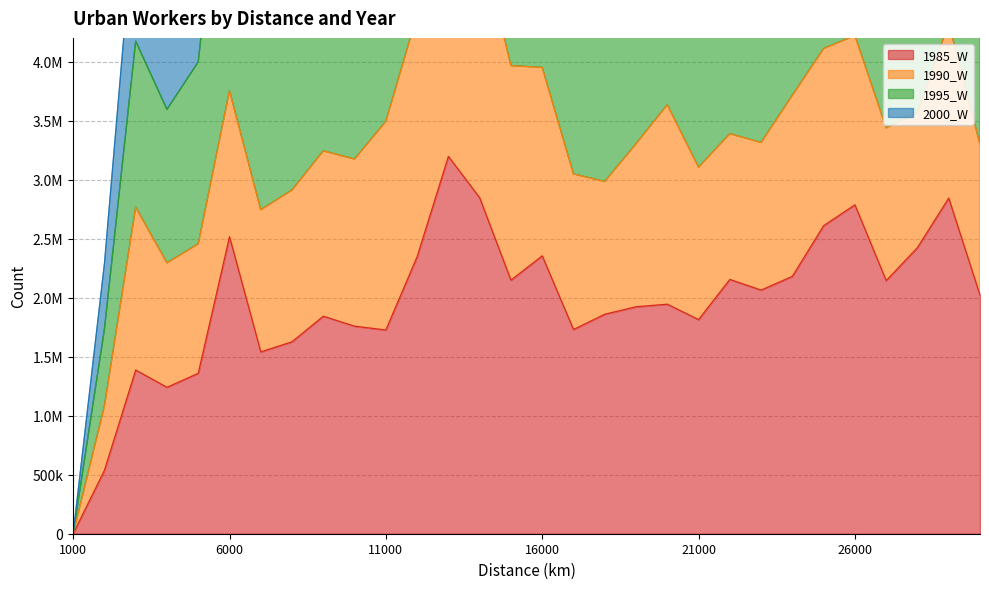

At which category does 1985_W reach its first local valley?

4000